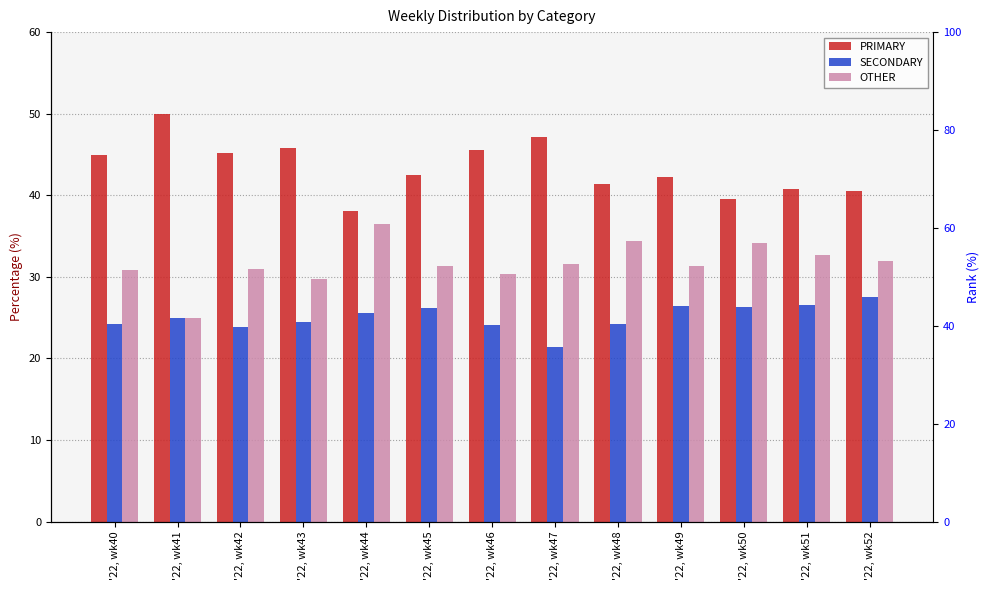

What are all the series names shown in the legend?

PRIMARY, SECONDARY, OTHER